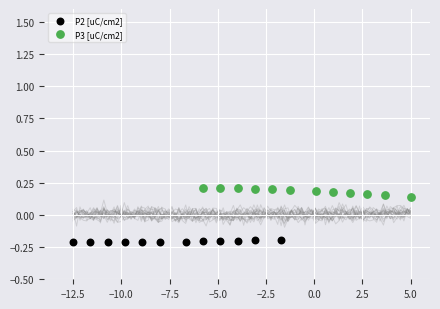

Which series has the widest spread of Y values?

P3 [uC/cm2]